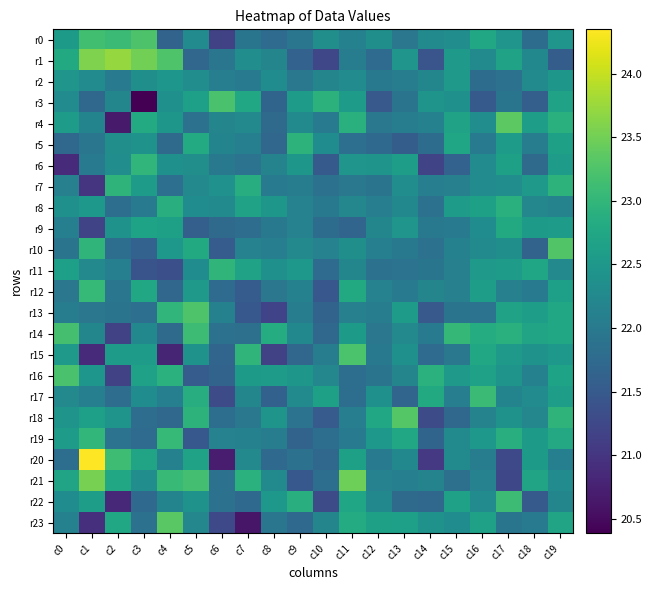

Which series has the largest range (max minus min)?

r20